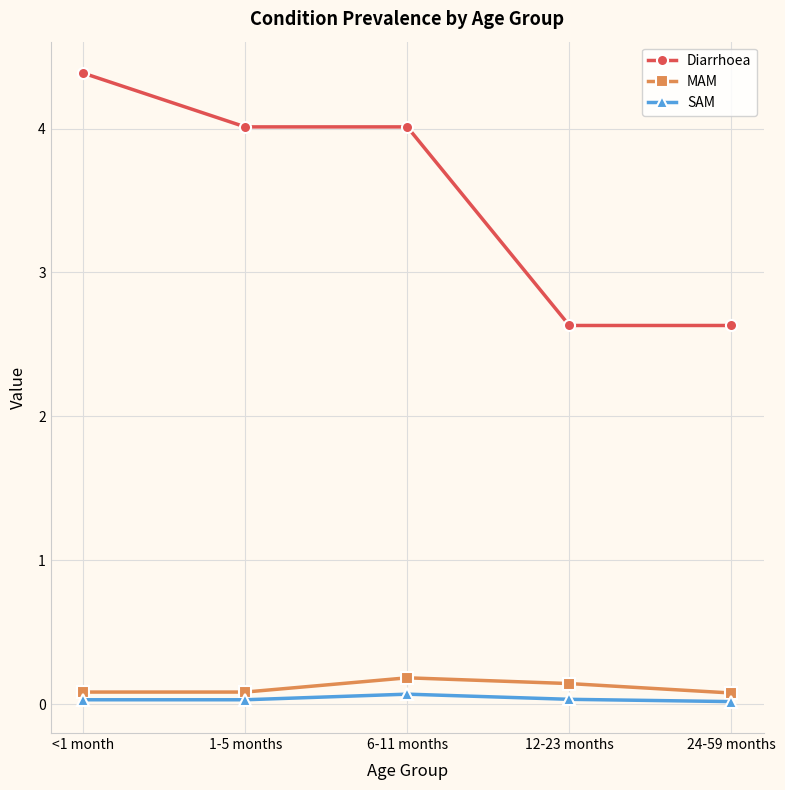

Which category has the highest value in the Diarrhoea series?

<1 month